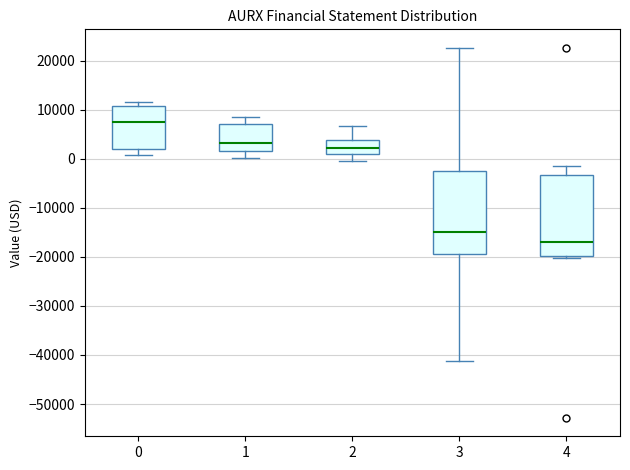

Where does the median line of the box at x = 0 sit on the y-axis? The values are not printed on the chart, so give them approximately, as read against the axis.

8000